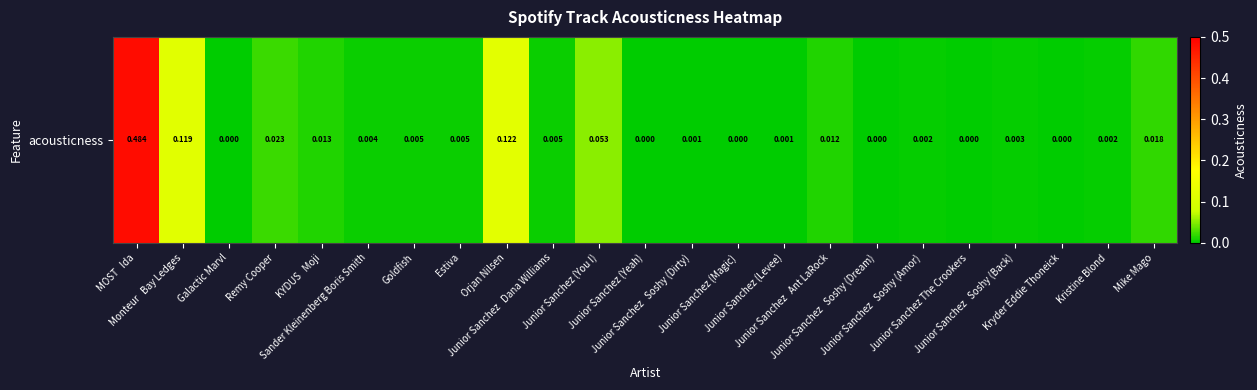

True or false: the data shows 0.0 at Remy Cooper.

False